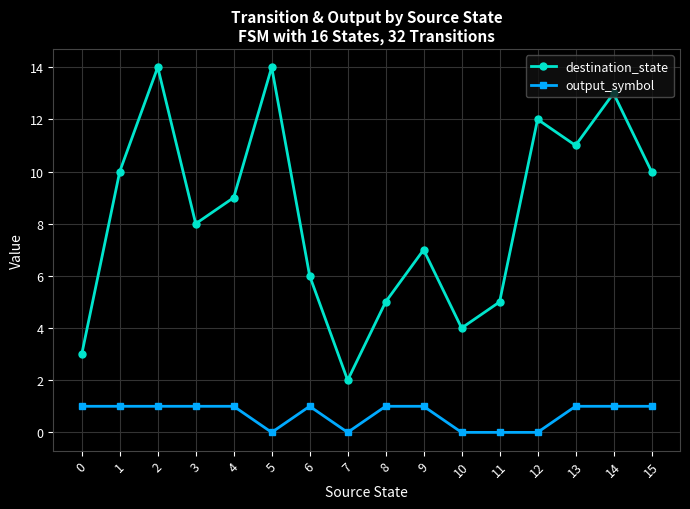

Reading right to left, extract all data points from this chart.

destination_state: 15=10	14=13	13=11	12=12	11=5	10=4	9=7	8=5	7=2	6=6	5=14	4=9	3=8	2=14	1=10	0=3
output_symbol: 15=1	14=1	13=1	12=0	11=0	10=0	9=1	8=1	7=0	6=1	5=0	4=1	3=1	2=1	1=1	0=1